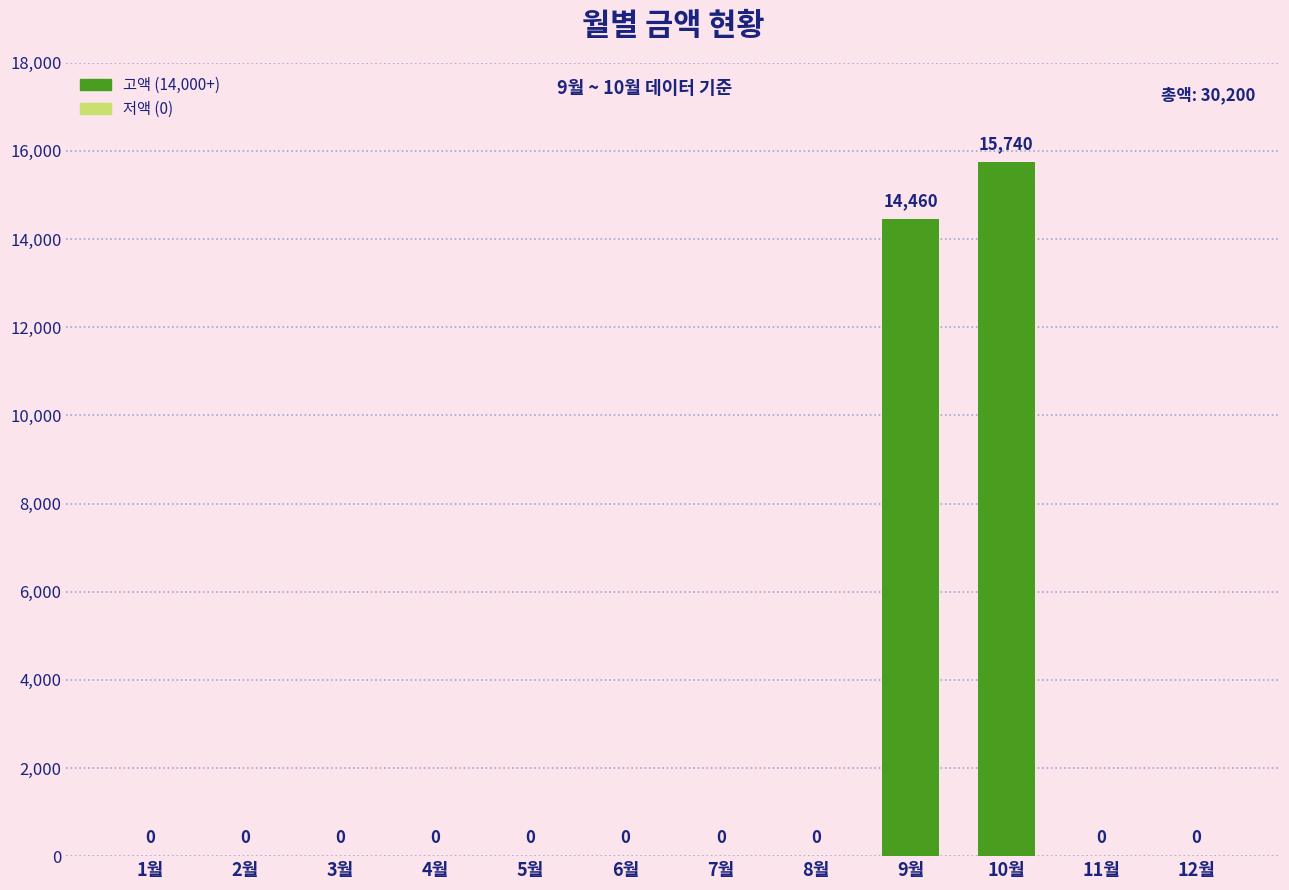

What is the average value?

2517